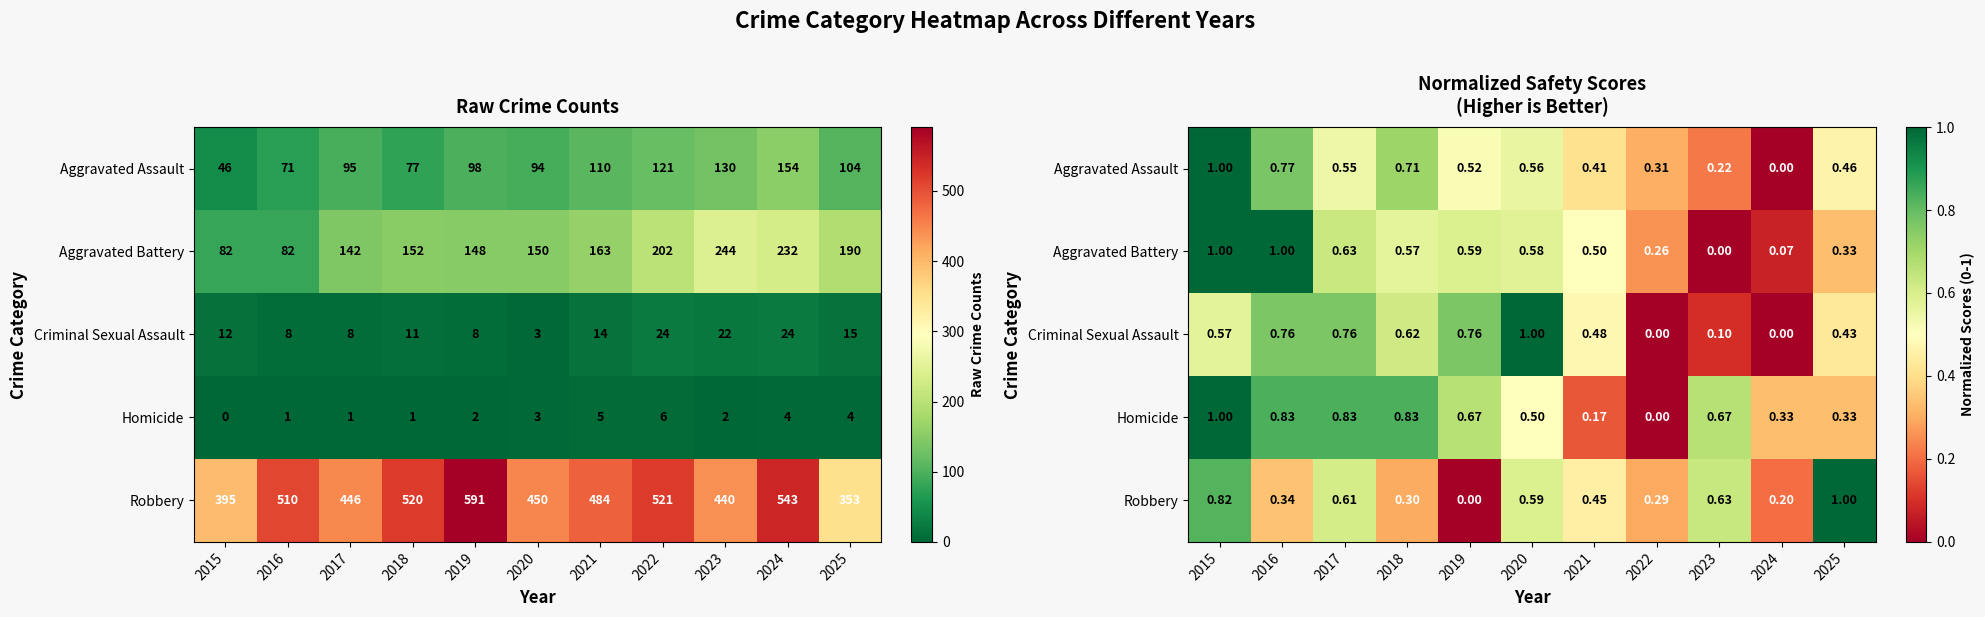

At how many categories does at least one series exceed 0?

11